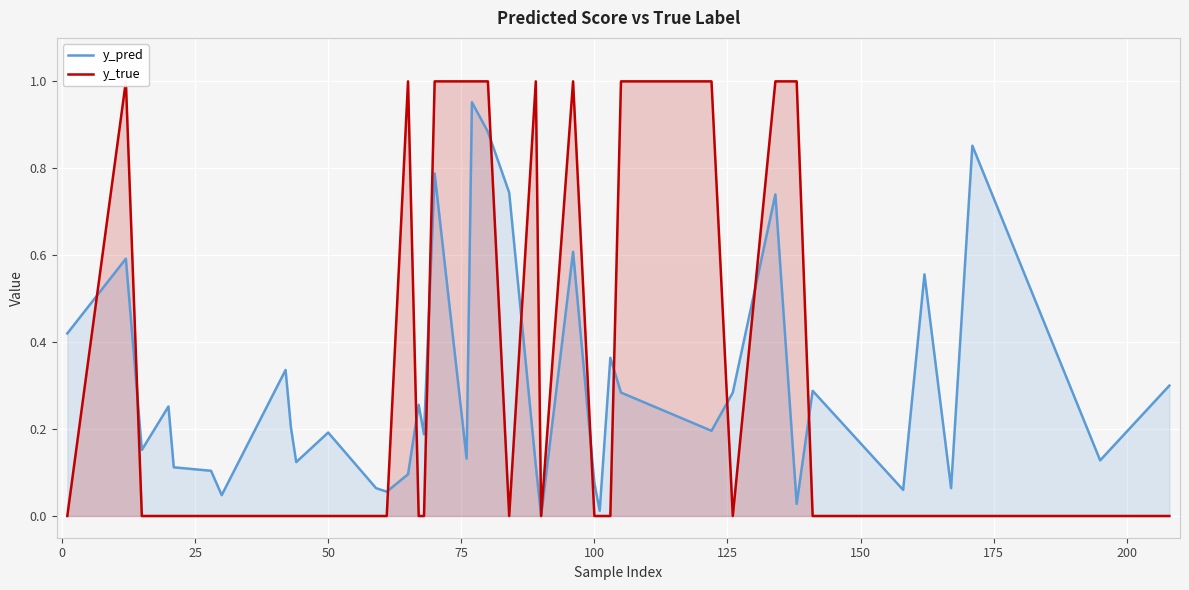

Which series has the widest spread of values?

y_true